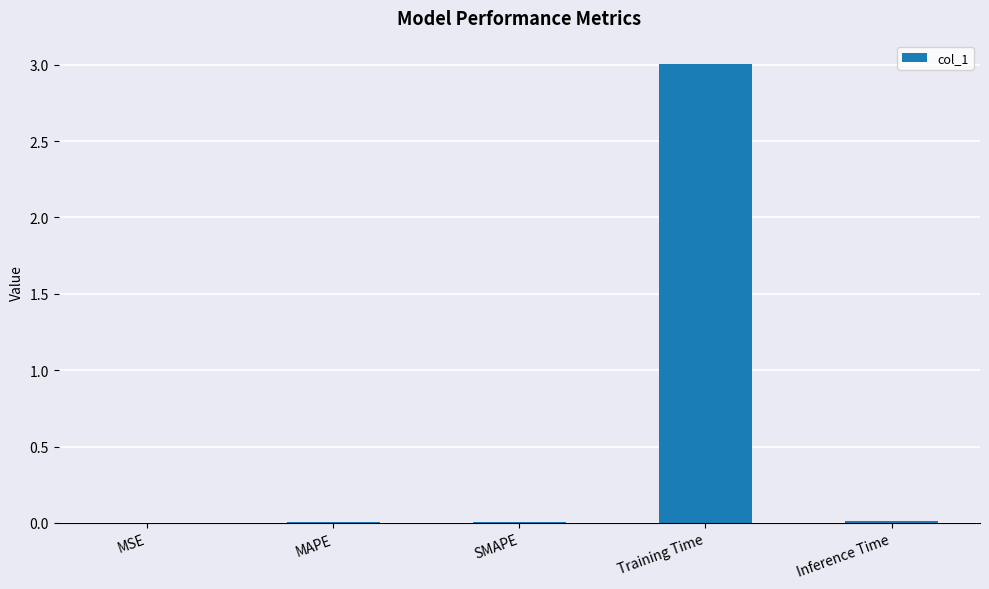

Does the chart contain stacked bars?

No